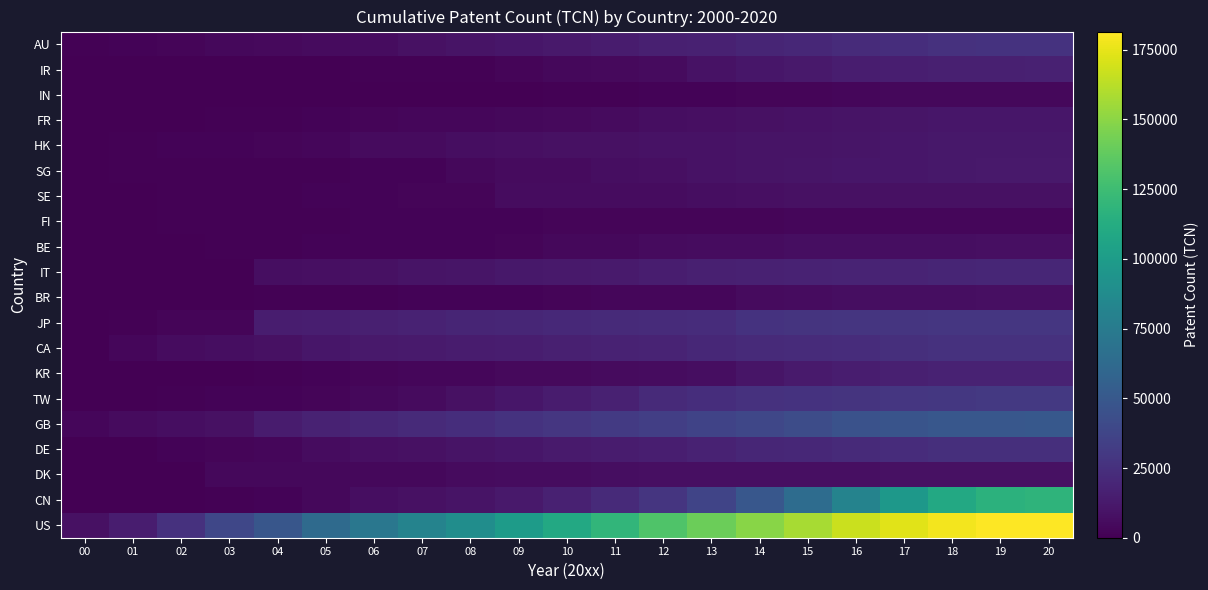

Reading left to right, extract all data points from this chart.

US: 00=8402	01=14621	02=25899	03=38696	04=48614	05=62702	06=72103	07=81154	08=88826	09=99794	10=109381	11=119653	12=131695	13=140921	14=149471	15=157635	16=166669	17=173218	18=178535	19=181207	20=181514
CN: 00=113	01=147	02=680	03=906	04=1959	05=3659	06=6940	07=7968	08=9813	09=12730	10=17014	11=21870	12=27737	13=37149	14=49024	15=63848	16=81136	17=96879	18=109555	19=116891	20=118244
DK: 00=0	01=353	02=569	03=3664	04=3740	05=3916	06=4045	07=4217	08=5064	09=6036	10=6146	11=6458	12=7099	13=7289	14=7534	15=7691	16=7768	17=7917	18=7935	19=8018	20=8023
DE: 00=317	01=688	02=1585	03=2510	04=2905	05=6178	06=7492	07=8299	08=9649	09=10974	10=12982	11=13837	12=15382	13=17219	14=19254	15=20538	16=21498	17=22706	18=24203	19=24667	20=24727
GB: 00=3165	01=5229	02=6885	03=8391	04=13965	05=17460	06=19737	07=21873	08=23898	09=26345	10=29018	11=31108	12=33545	13=36257	14=38954	15=42289	16=46074	17=47329	18=48986	19=49574	20=49883
TW: 00=116	01=254	02=1086	03=1453	04=2027	05=2449	06=3720	07=5307	08=8158	09=11002	10=13711	11=16851	12=21500	13=23535	14=25685	15=26666	16=27433	17=28845	18=29626	19=29950	20=29990
KR: 00=126	01=126	02=205	03=277	04=903	05=2102	06=2230	07=3090	08=3405	09=4560	10=4725	11=5476	12=6359	13=6789	14=10007	15=12771	16=14434	17=15890	18=17091	19=17531	20=17603
CA: 00=652	01=3375	02=5762	03=6946	04=8050	05=10775	06=12177	07=12945	08=14067	09=14724	10=15965	11=17240	12=18288	13=19941	14=21498	15=22244	16=23372	17=24474	18=25849	19=26163	20=26217
JP: 00=362	01=1117	02=2251	03=2589	04=14337	05=15484	06=16071	07=17216	08=18650	09=19552	10=20676	11=21279	12=22329	13=22822	14=26338	15=27256	16=28019	17=28285	18=28550	19=28806	20=28825
BR: 00=42	01=417	02=664	03=664	04=795	05=928	06=1266	07=1489	08=1997	09=2042	10=2435	11=2922	12=3061	13=3535	14=5173	15=6011	16=6440	17=6784	18=7071	19=7182	20=7190
IT: 00=0	01=120	02=225	03=234	04=6501	05=7461	06=8382	07=9288	08=10562	09=11709	10=12210	11=13246	12=14873	13=15731	14=16819	15=17643	16=18059	17=18411	18=18917	19=19475	20=19493
BE: 00=7	01=41	02=151	03=1035	04=1221	05=1450	06=1588	07=1618	08=1810	09=2494	10=3770	11=4051	12=5655	13=5827	14=6236	15=6630	16=6787	17=6955	18=6993	19=7113	20=7214
FI: 00=104	01=134	02=1020	03=1126	04=1225	05=1319	06=1619	07=1895	08=2057	09=2081	10=2185	11=2318	12=2423	13=2568	14=2799	15=2893	16=2930	17=3278	18=3398	19=3458	20=3466
SE: 00=16	01=402	02=871	03=1168	04=1340	05=1763	06=1938	07=2609	08=2813	09=5914	10=5916	11=6199	12=6299	13=6968	14=7590	15=7868	16=7938	17=7995	18=8150	19=8242	20=8273
SG: 00=4	01=886	02=1038	03=1174	04=1244	05=1321	06=1854	07=1906	08=4222	09=5208	10=5634	11=6747	12=7142	13=8609	14=9654	15=10244	16=10904	17=11148	18=12029	19=12210	20=12223
HK: 00=649	01=942	02=1489	03=1869	04=2556	05=2874	06=5134	07=5654	08=6560	09=7410	10=7860	11=8346	12=8608	13=8915	14=9649	15=9838	16=10364	17=10768	18=11355	19=11408	20=11417
FR: 00=16	01=231	02=418	03=1204	04=1399	05=1696	06=2650	07=2916	08=3219	09=4101	10=4944	11=5665	12=6397	13=7210	14=8277	15=9211	16=9744	17=10067	18=11080	19=11280	20=11301
IN: 00=0	01=46	02=46	03=73	04=75	05=159	06=213	07=225	08=236	09=664	10=872	11=1182	12=1698	13=1994	14=2360	15=2832	16=3178	17=3597	18=3829	19=3936	20=3960
IR: 00=0	01=27	02=27	03=27	04=153	05=188	06=711	07=921	08=1326	09=2349	10=3620	11=4653	12=5435	13=8598	14=11213	15=12510	16=14277	17=14991	18=15735	19=16227	20=16436
AU: 00=1130	01=1710	02=2187	03=3671	04=4392	05=5457	06=5849	07=8100	08=9478	09=11243	10=12676	11=14009	12=15823	13=17016	14=18885	15=20436	16=22295	17=23792	18=25733	19=26295	20=26436